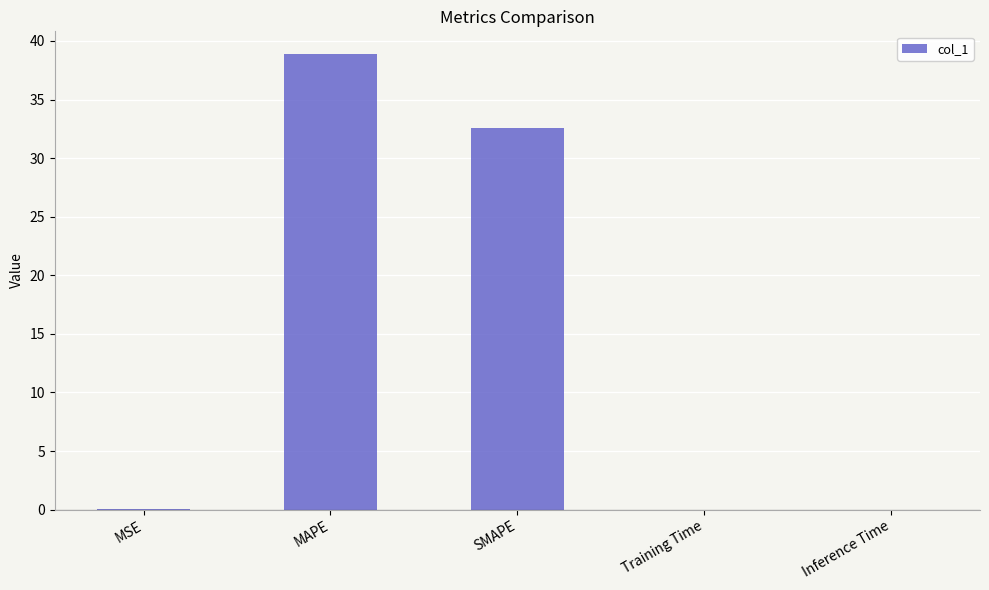

The value at SMAPE is 46.2. True or false?

False